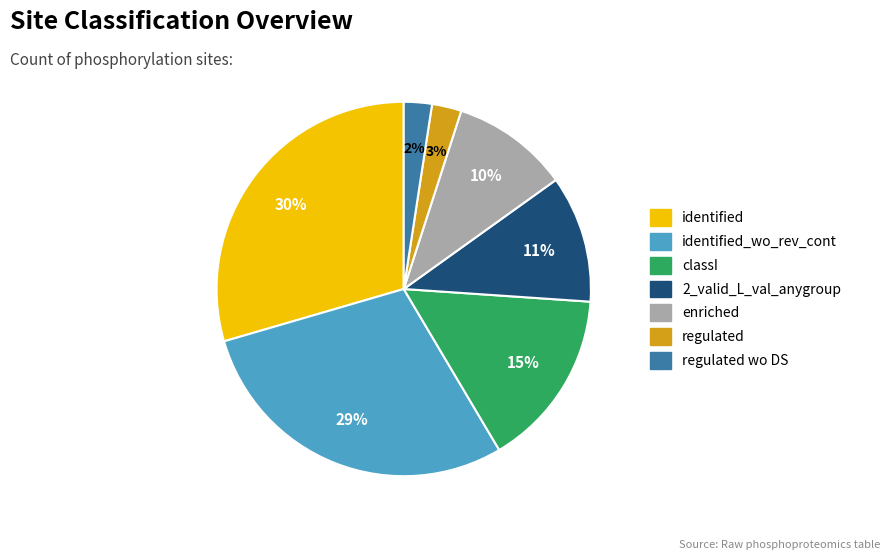

How many segments does this pie chart have?

7